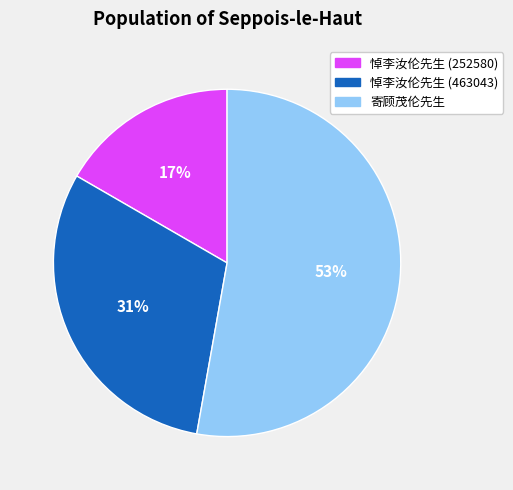

The 悼李汝伦先生 (252580) slice represents 26% of the pie. True or false?

False